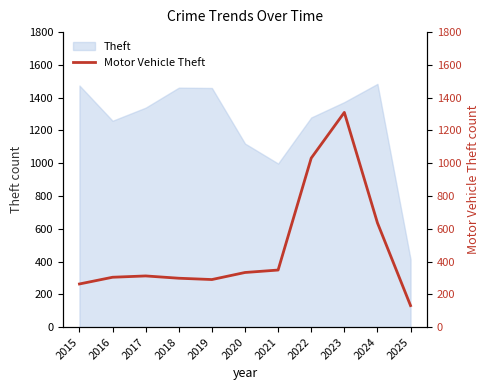

Where is Theft nearest to the value 949?

2021